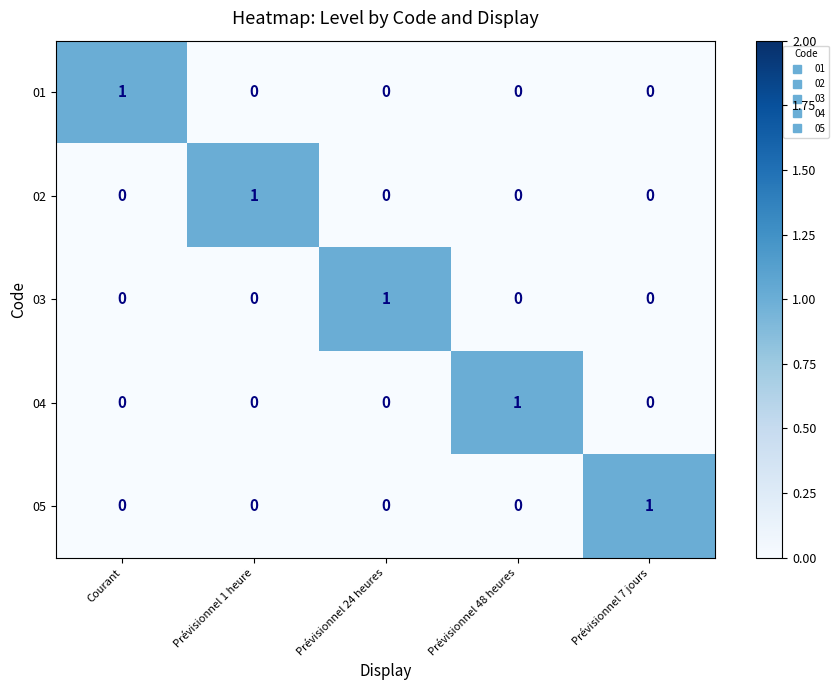

Which category has the highest value in the 04 series?

Prévisionnel 48 heures